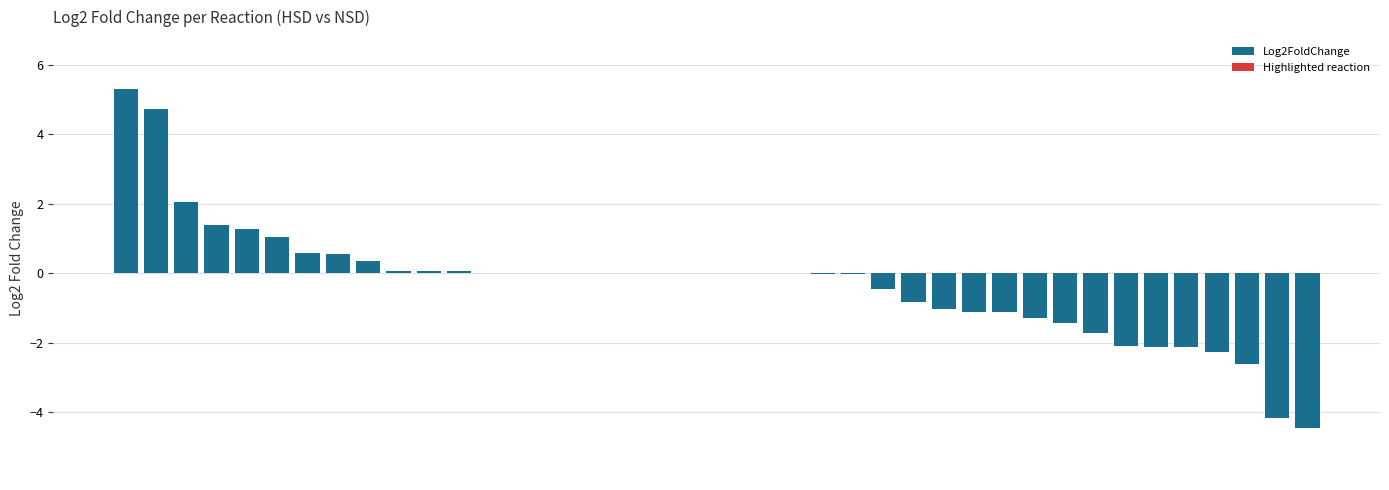

How many data points does each series have?

40